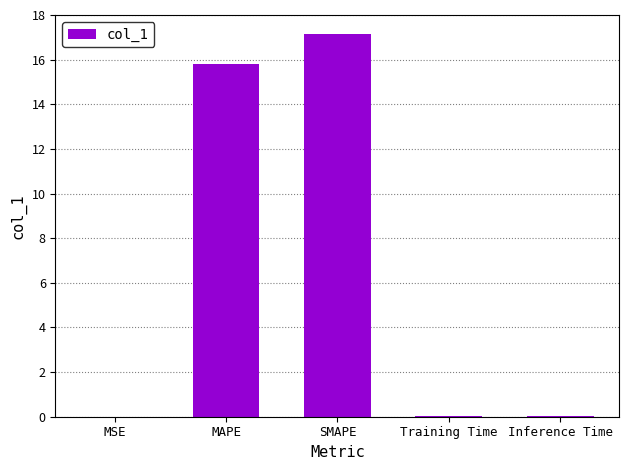

Which label corresponds to the largest value in the chart?

SMAPE